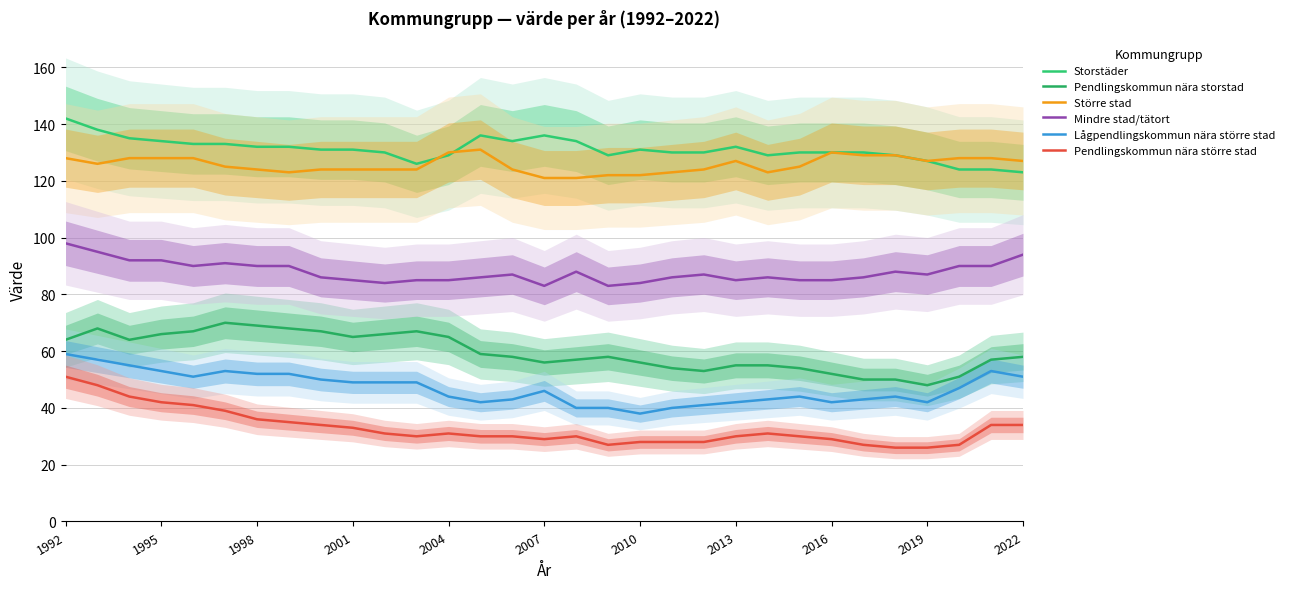

The value of Större stad at 16 is 84. True or false?

False